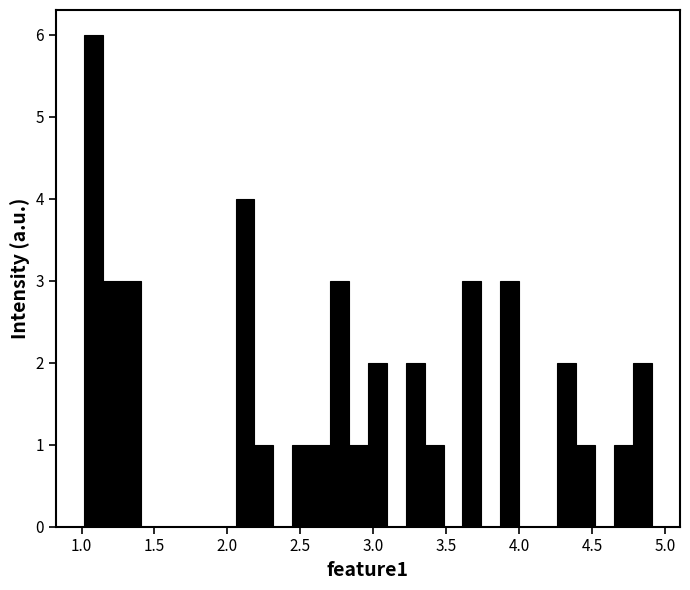

Read against the x-axis, roughly where is the centre of the tallest bar?

1.10